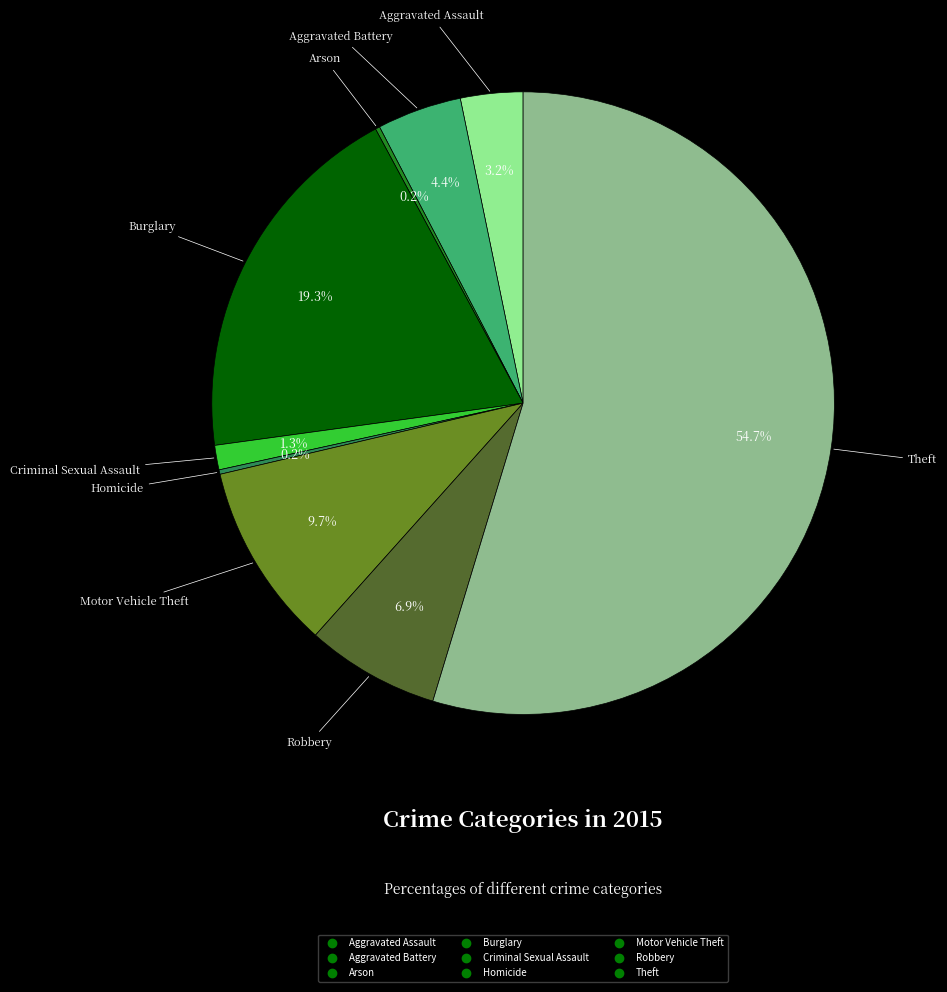

What percentage is the Theft slice, to the nearest percent?

55%